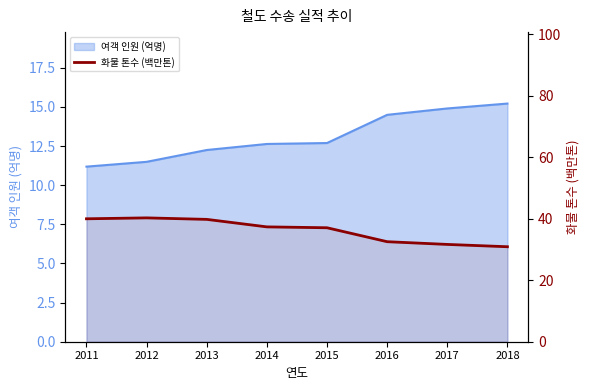

At which category does the data reach its first local peak?

2012